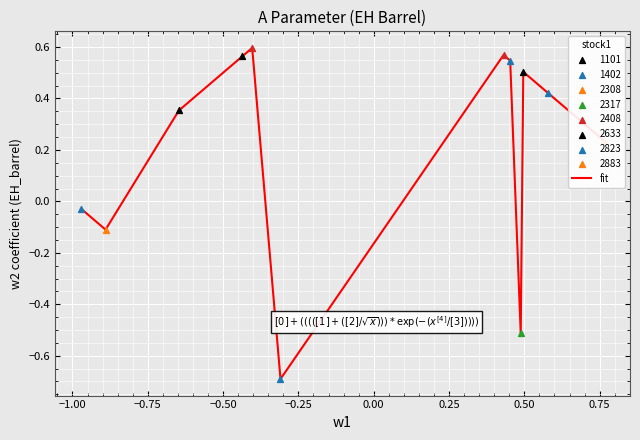

What is the difference between the maximum and minimum values?

1.3